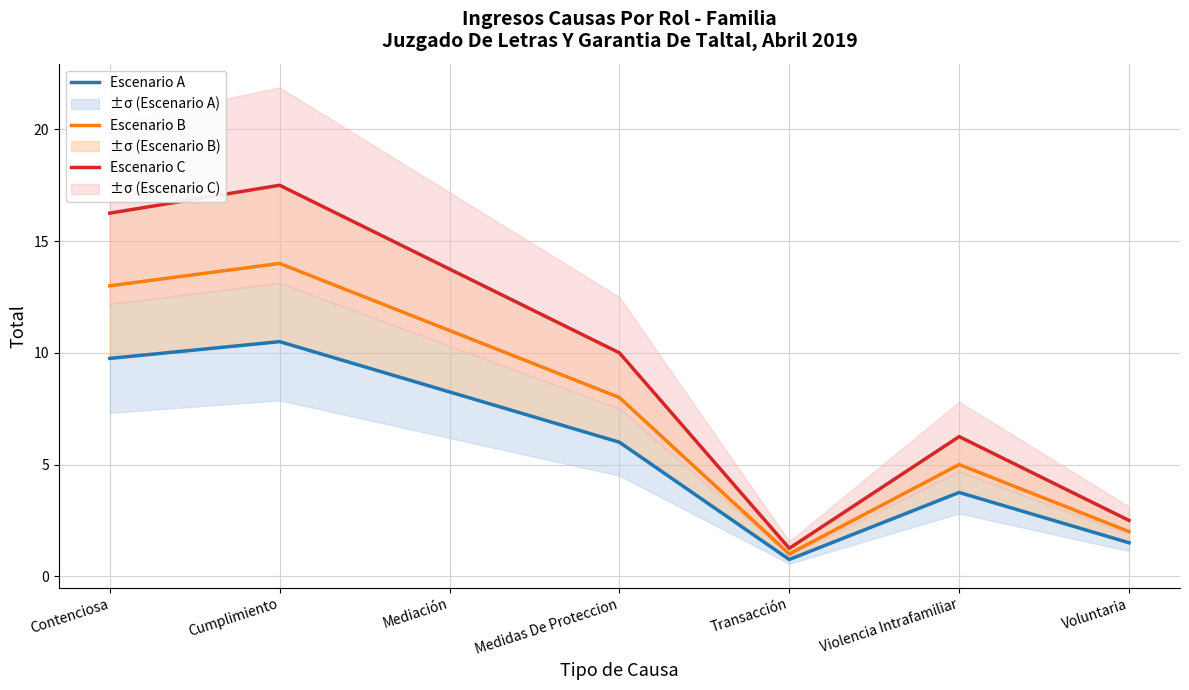

Where is Escenario A nearest to the value 5?

Medidas De Proteccion